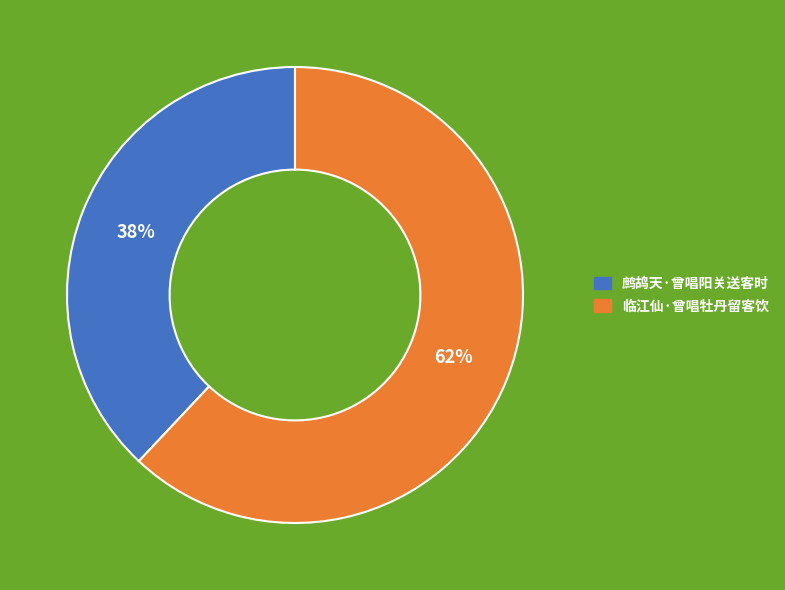

Which slice is the smallest?

鹧鸪天·曾唱阳关送客时